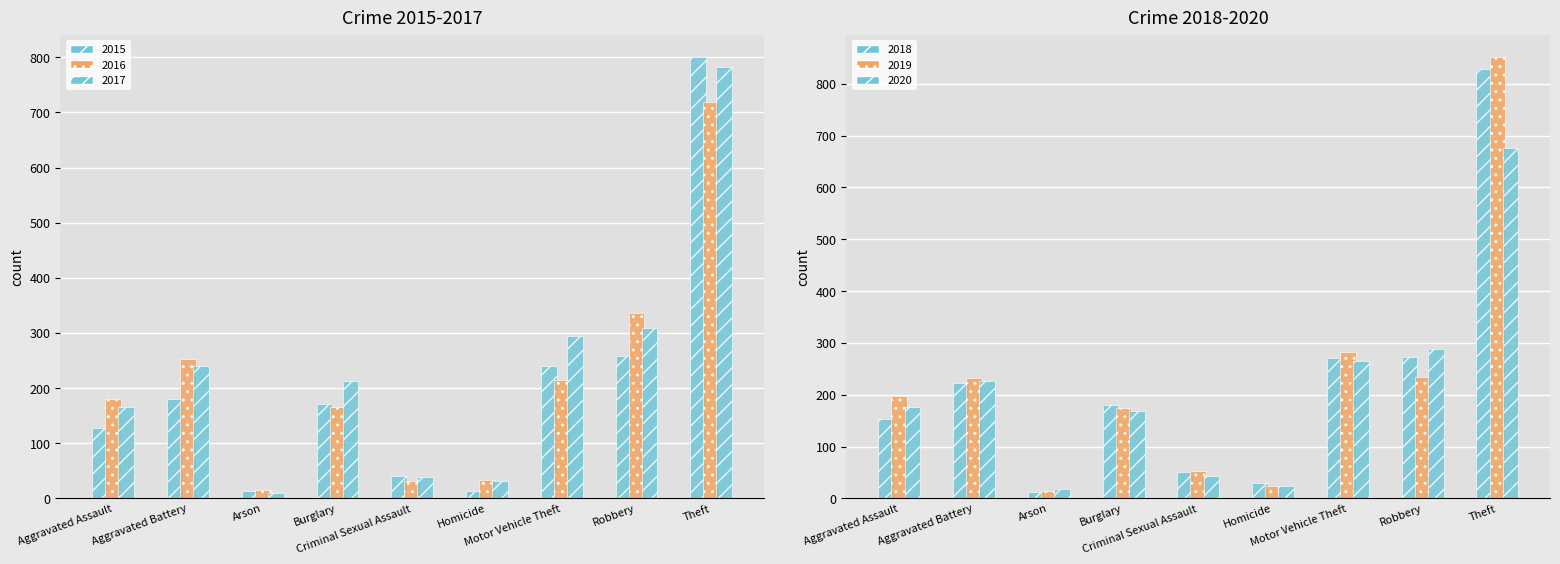

What is the spread (max minus min) of values at Aggravated Assault?

69